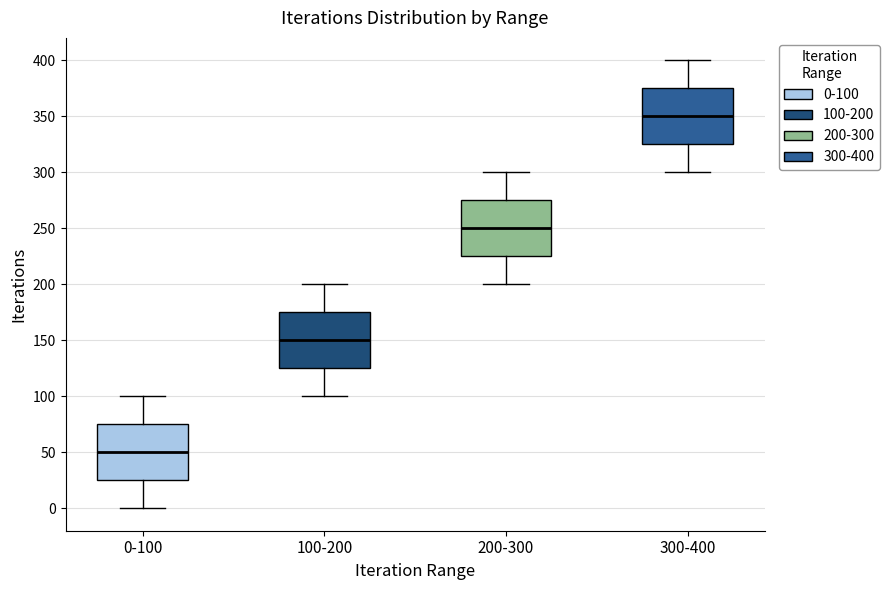

Reading left to right, read every box against the y-axis: the position of its median line, the range the box covers, and the ends of its whiskers. The values are not printed on the chart, so give them approximately, as read against the axis.

0-100: median 50, box 25 to 75, whiskers 0 to 100
100-200: median 150, box 125 to 175, whiskers 100 to 200
200-300: median 250, box 225 to 275, whiskers 200 to 300
300-400: median 350, box 325 to 375, whiskers 300 to 400